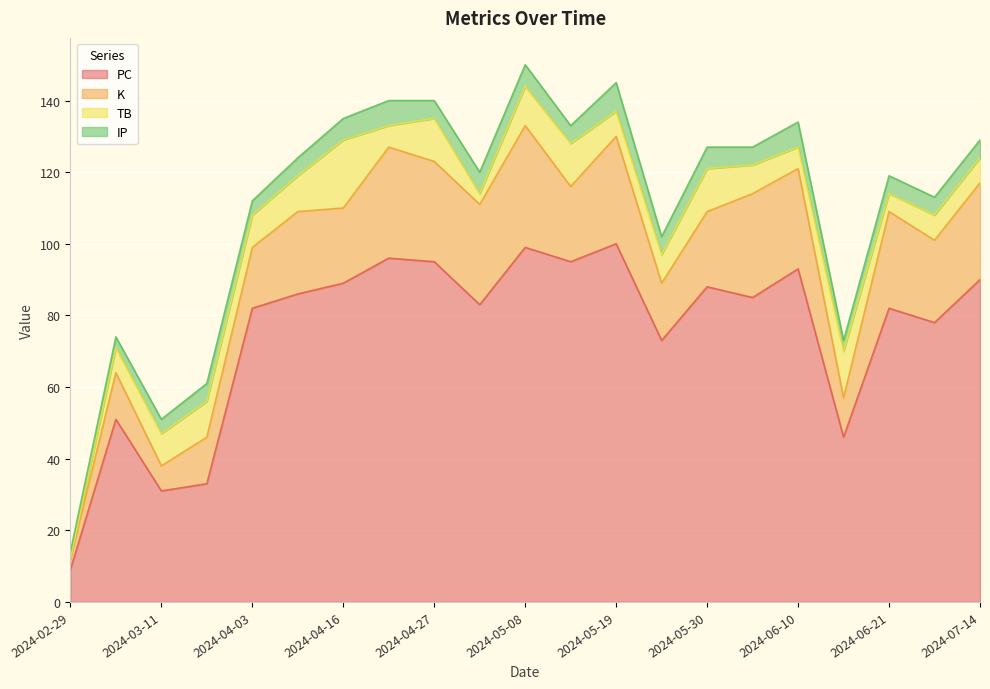

How many values in the K series are below 23?

10